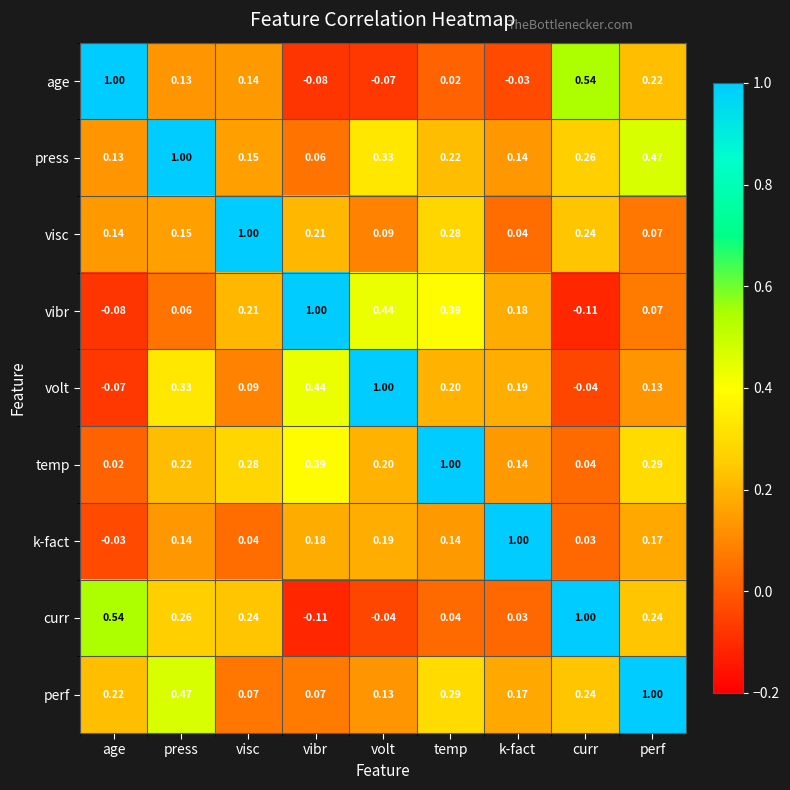

At which category is the sum across all series the highest?

press